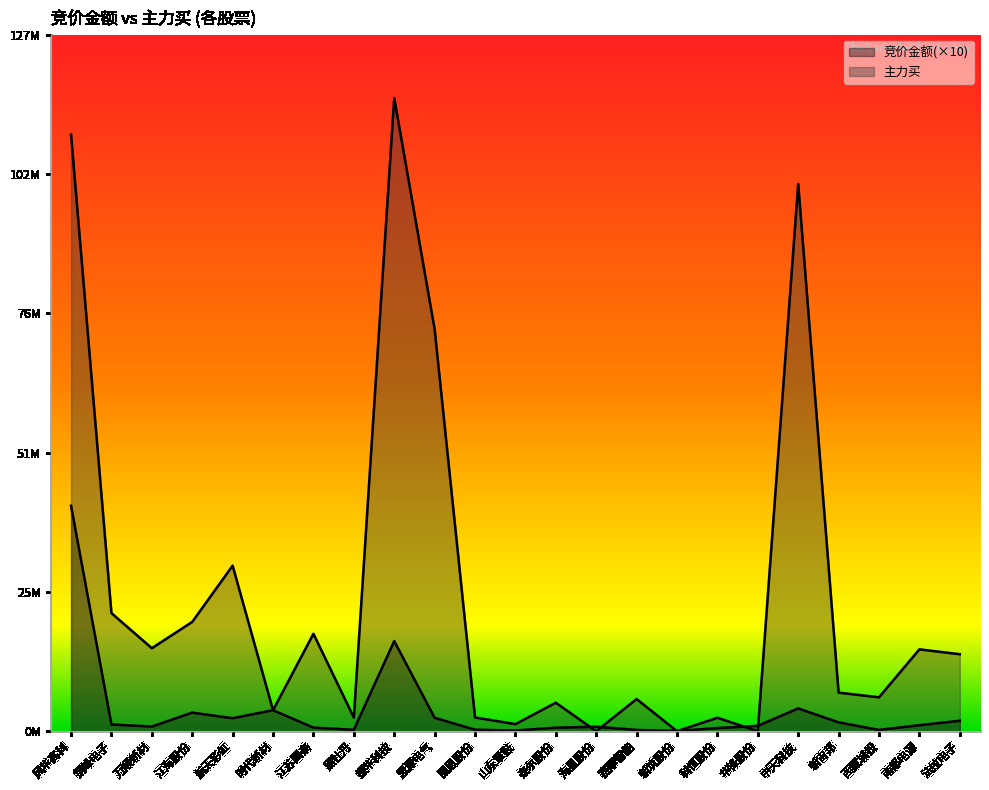

Does the chart have visible grid lines?

No